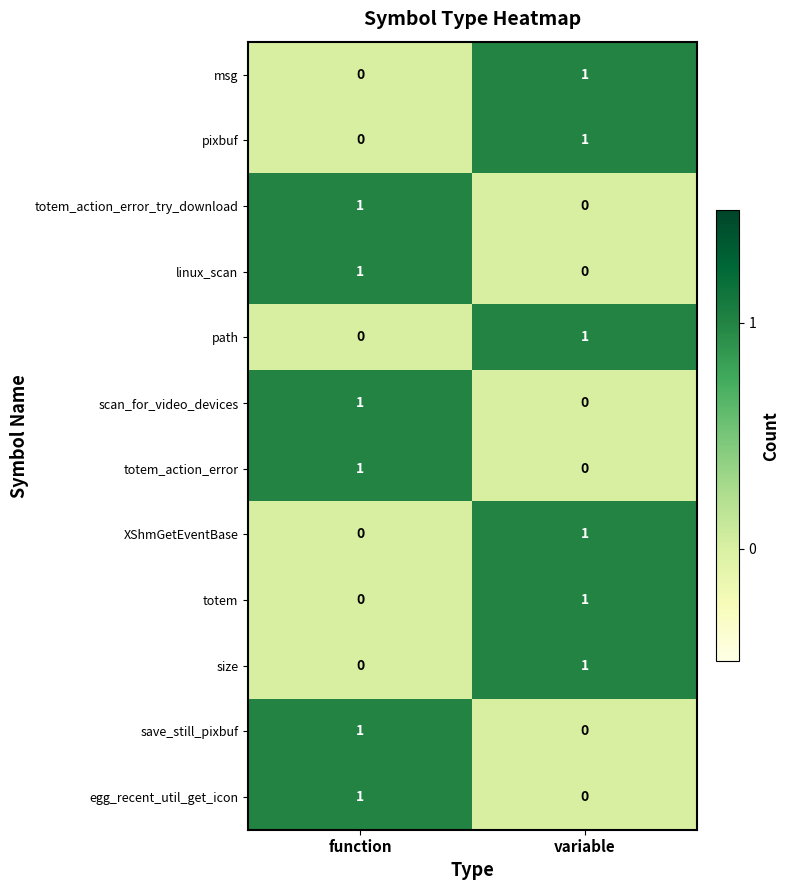

What is the total value across all series at variable?

6